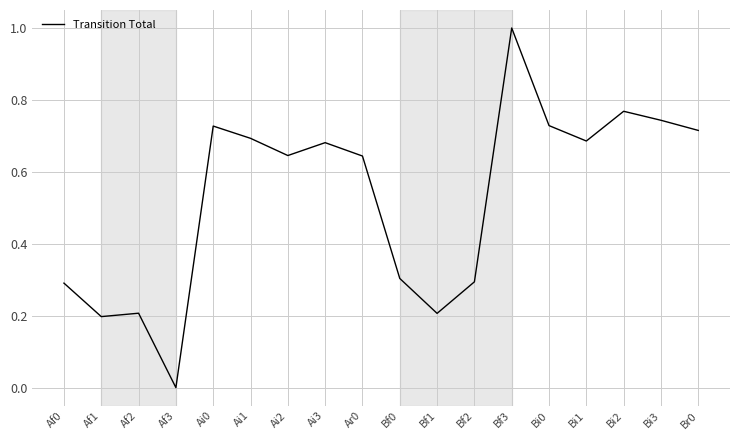

What is the sum of all values?

9.5